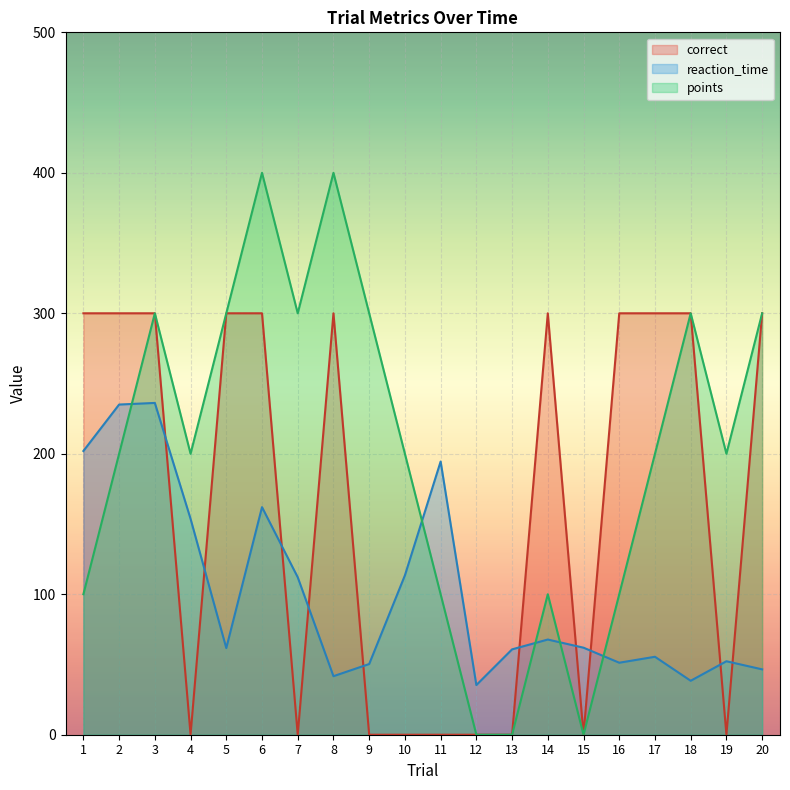

Is the value of points at 8 greater than the value of reaction_time at 1?

Yes